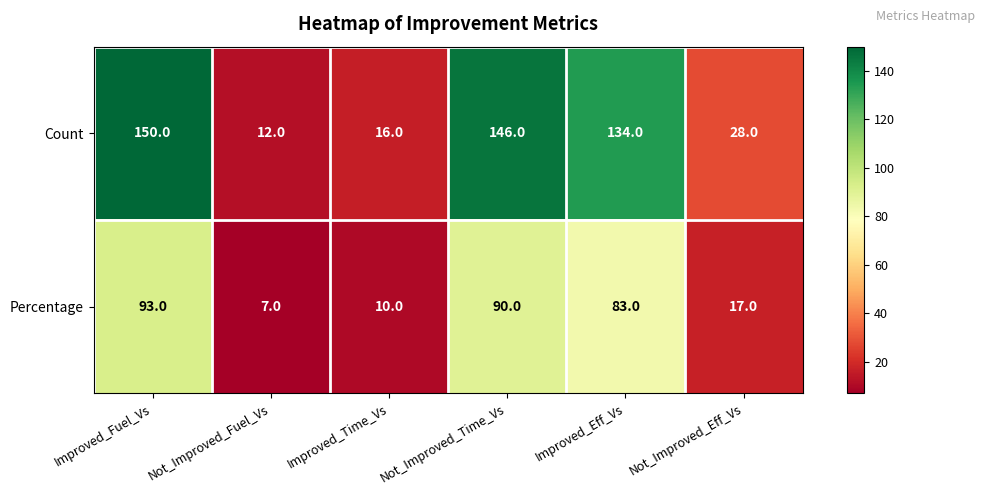

Where does the Count series first go above 134?

Improved_Fuel_Vs